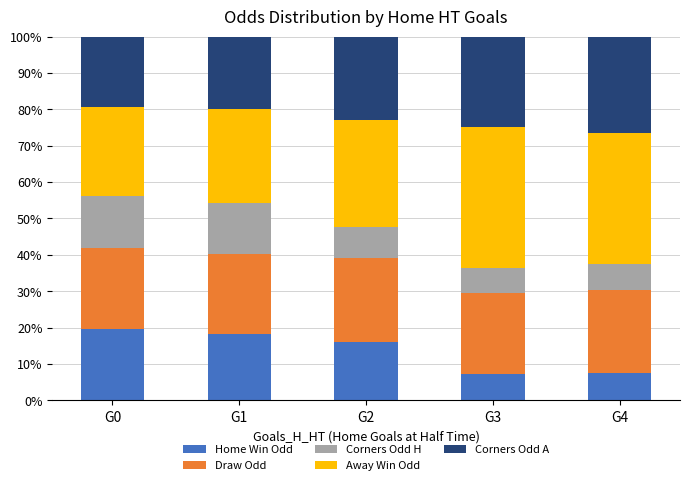

What is the total value across all series at G4?

100.0